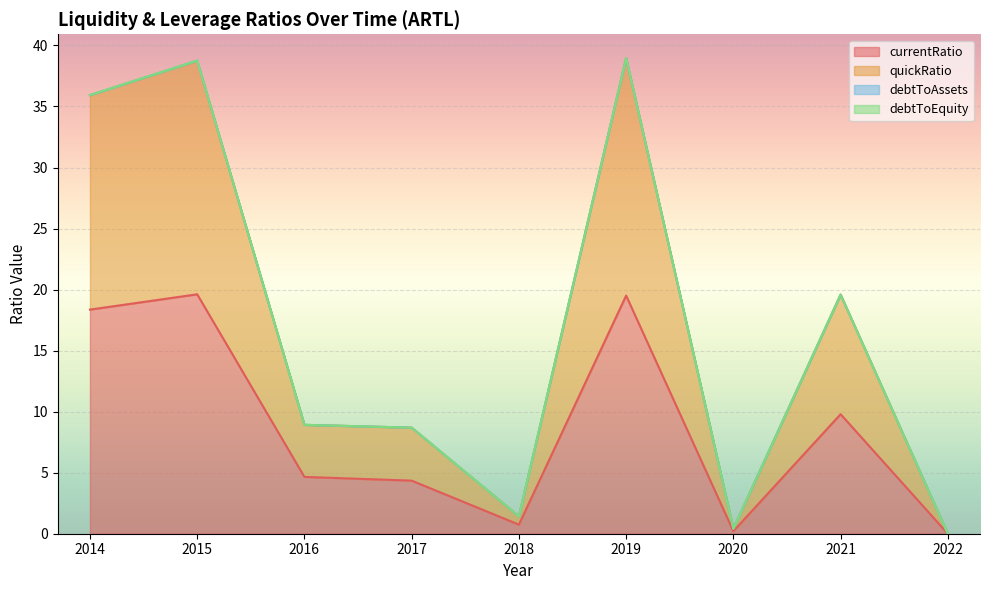

True or false: currentRatio and quickRatio cross at least once.

False